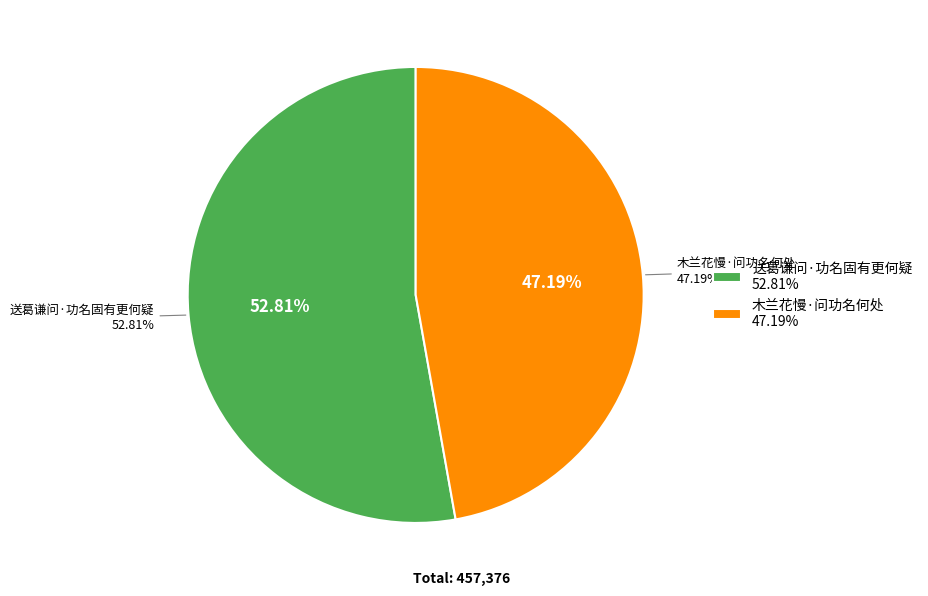

Count the number of slices in the pie.

2